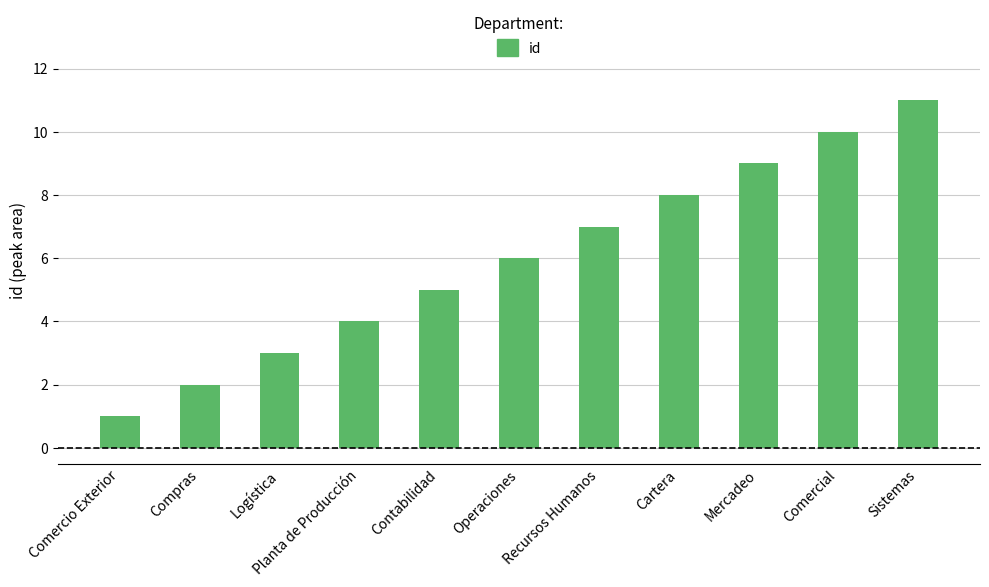

Reading left to right, list all the values displayed in this chart.

Comercio Exterior=1	Compras=2	Logística=3	Planta de Producción=4	Contabilidad=5	Operaciones=6	Recursos Humanos=7	Cartera=8	Mercadeo=9	Comercial=10	Sistemas=11